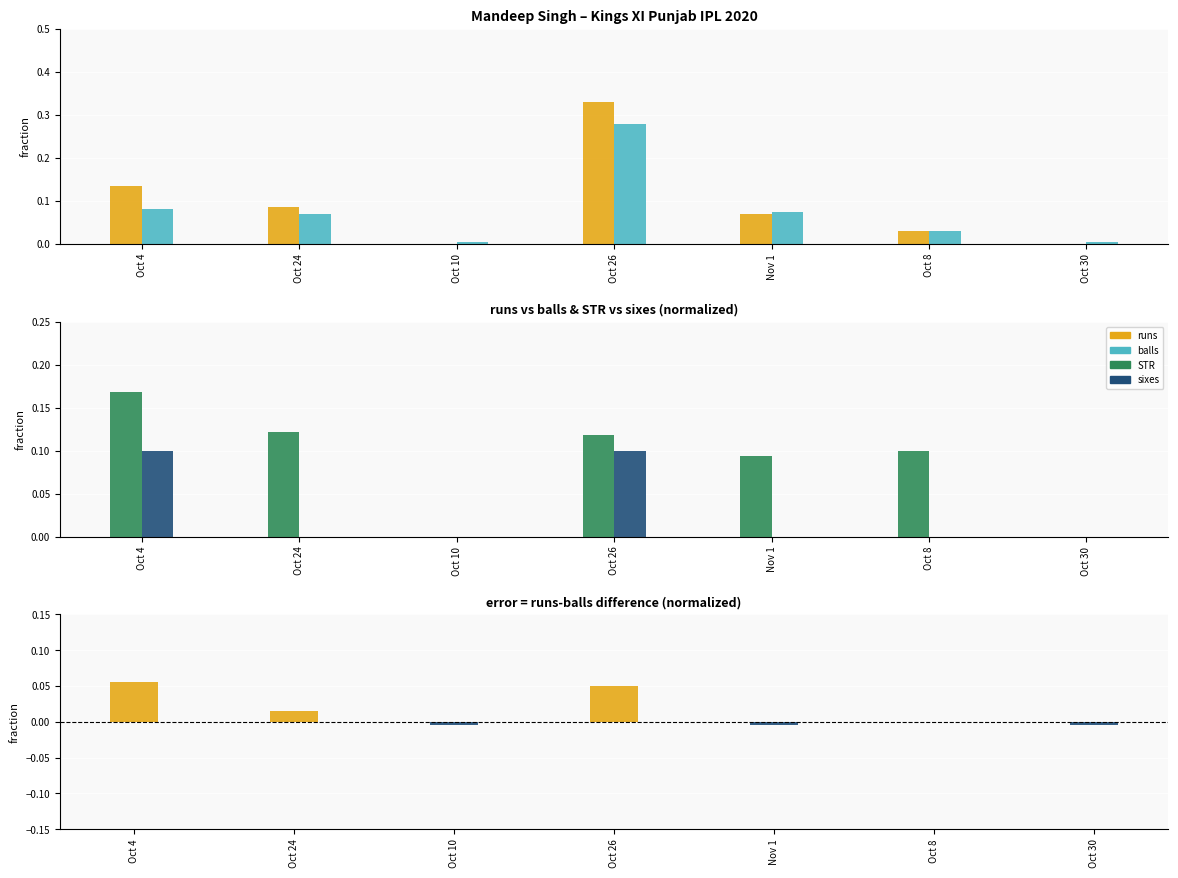

List the labels in order of STR value, smallest first.

Oct 10, Oct 30, Nov 1, Oct 8, Oct 26, Oct 24, Oct 4